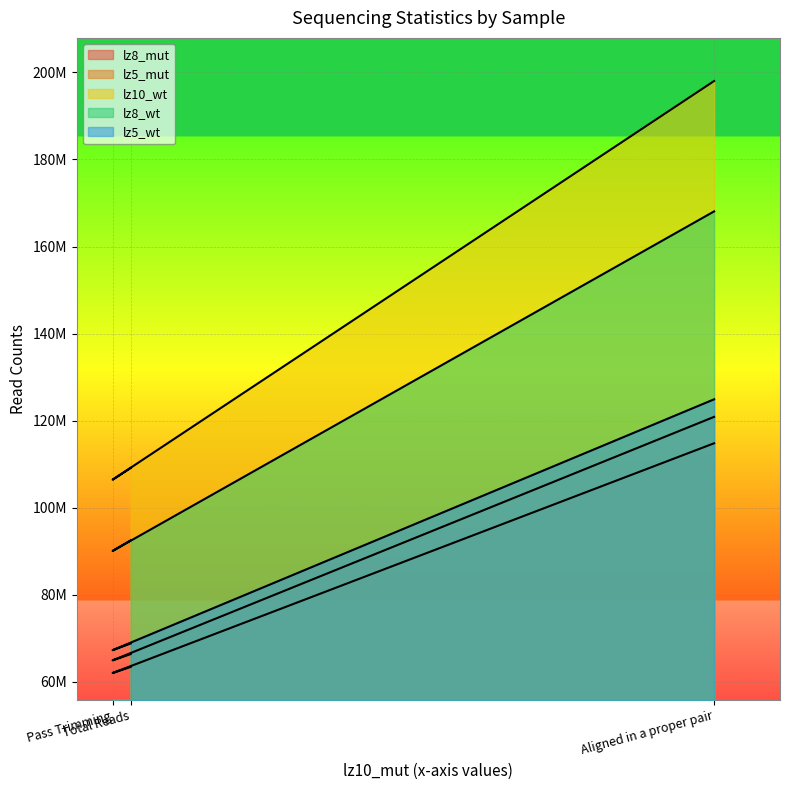

How many data points in lz10_wt are above 109130955?

1